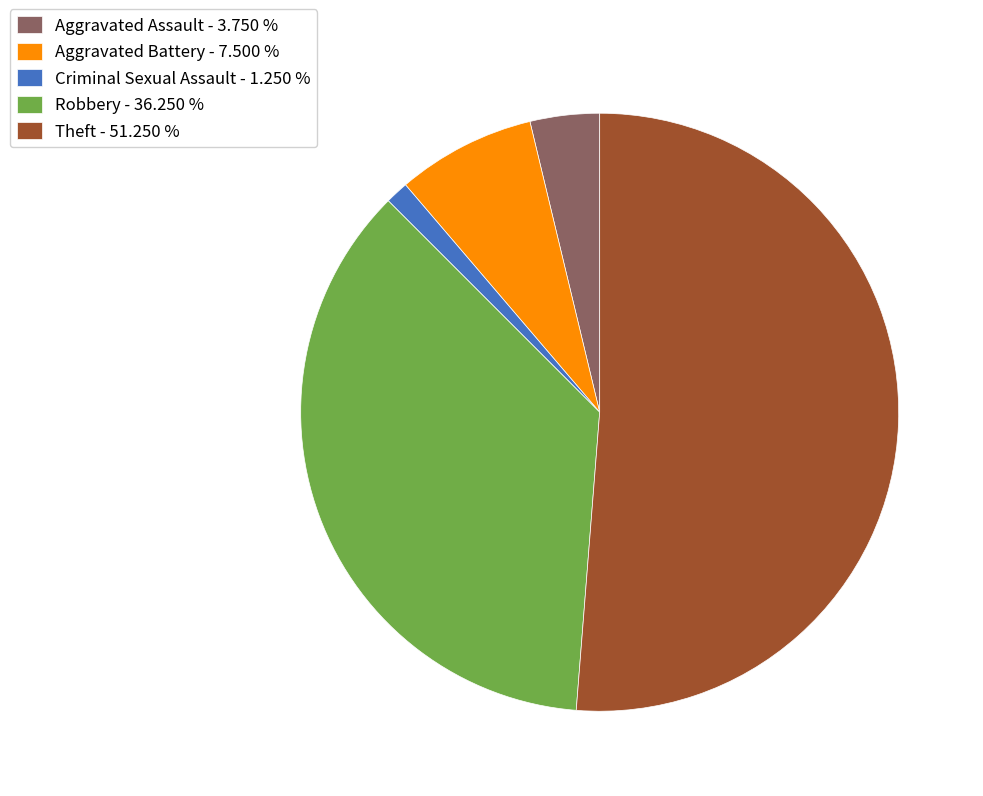

Which has a higher value, Robbery - 36.250 % or Theft - 51.250 %?

Theft - 51.250 %